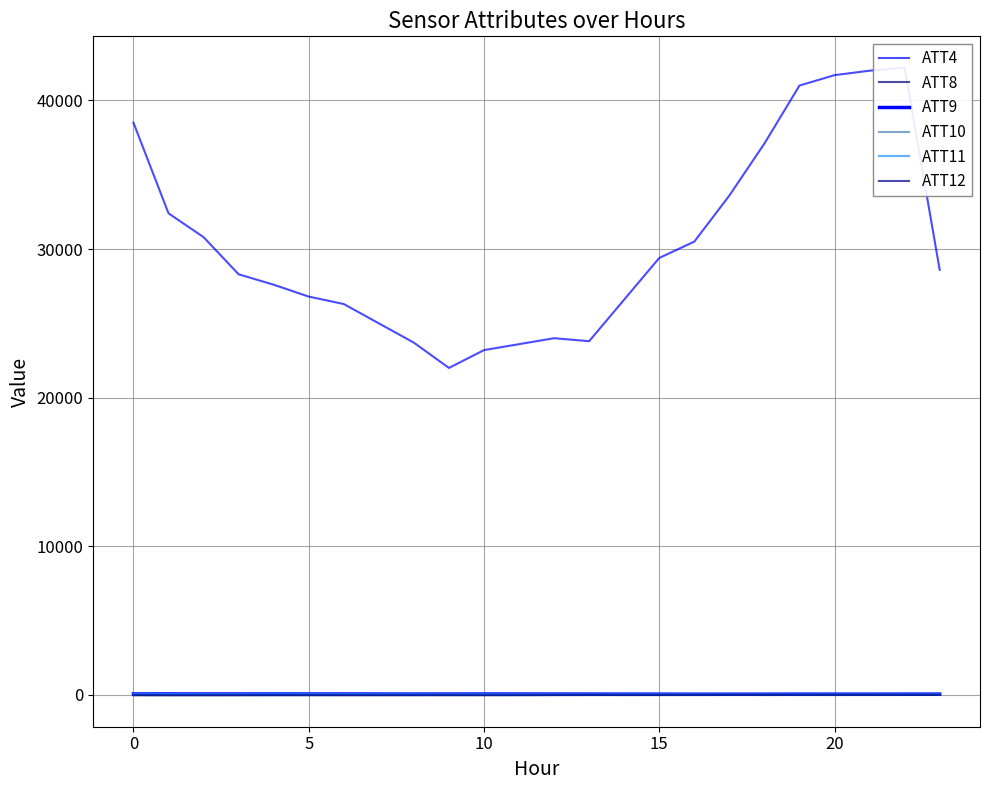

Reading right to left, extract all data points from this chart.

ATT4: 28600.0	42200.0	42000.0	41700.0	41000.0	37100.0	33600.0	30500.0	29400.0	26600.0	23800.0	24000.0	23600.0	23200.0	22000.0	23700.0	25000.0	26300.0	26800.0	27600.0	28300.0	30800.0	32400.0	38500.0
ATT8: 1.8	2.2	4.5	4.0	3.8	4.5	3.9	3.7	4.5	5.0	4.3	5.3	3.3	3.5	4.0	3.6	3.9	3.2	3.3	2.7	2.5	2.3	5.8	5.8
ATT9: 53.3	52.6	50.1	50.3	50.1	46.6	44.9	45.8	50.4	51.9	54.7	56.1	58.1	59.3	57.5	55.9	57.9	60.5	60.5	62.3	61.4	61.6	63.6	63.1
ATT10: -1.9	-5.0	-9.3	-9.7	-8.6	-6.8	-4.6	-7.2	-7.9	-9.0	-9.7	-10.8	-10.5	-13.8	-17.0	-15.0	-18.9	-22.0	-23.7	-24.5	-26.4	-28.6	-27.1	-19.5
ATT11: 45.5	46.4	45.3	45.3	40.5	40.3	40.6	44.2	48.5	47.6	47.5	46.8	52.0	52.4	50.6	51.8	54.8	58.8	60.3	59.3	58.5	58.7	59.1	61.5
ATT12: -1.7	-1.5	-0.8	0.1	-2.0	-4.9	-4.3	-7.1	-8.1	-7.8	-6.5	-11.1	-18.2	-18.9	-16.3	-18.3	-18.5	-17.3	-15.5	-15.5	-17.3	-18.4	-21.2	-17.6